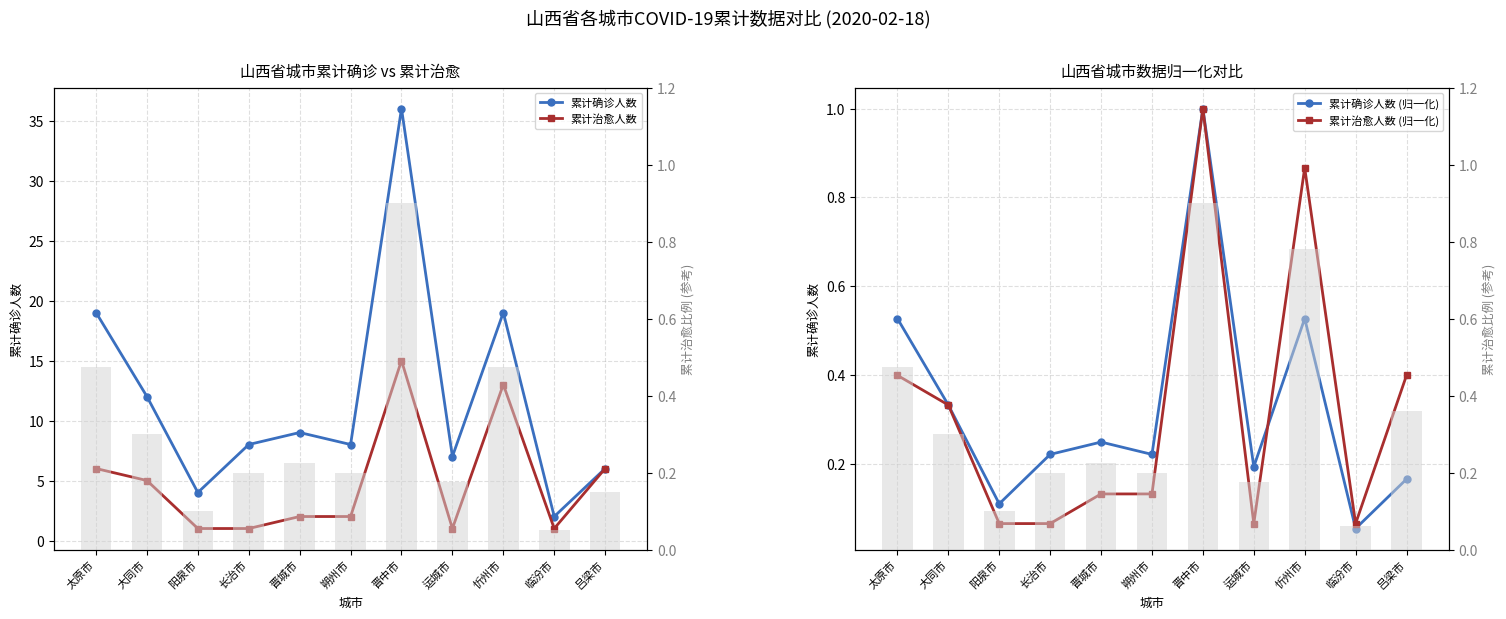

What is the label of the 11th bar from the right?

太原市